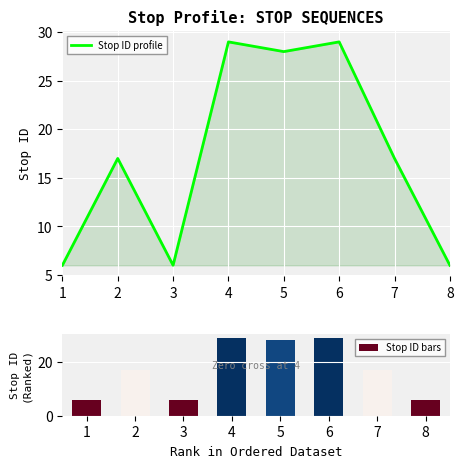

What is the total value across all series at 3?

12